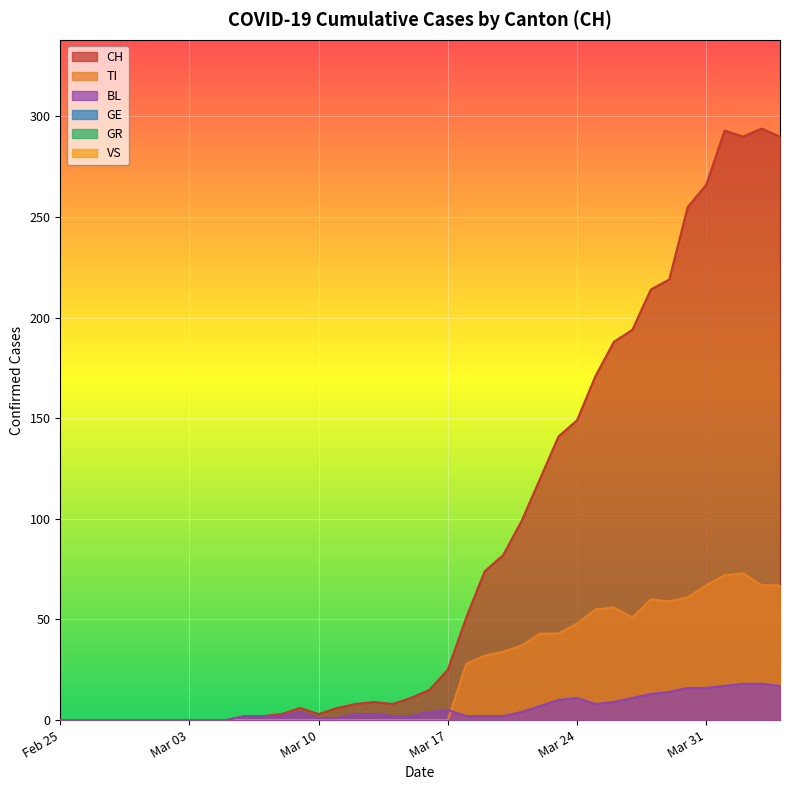

Which series has the largest total across all categories?

CH